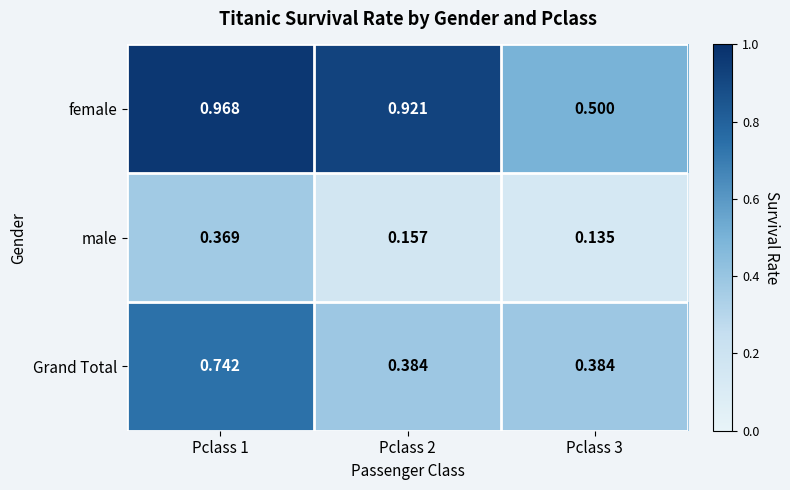

Which category has the lowest value across all series?

Pclass 3